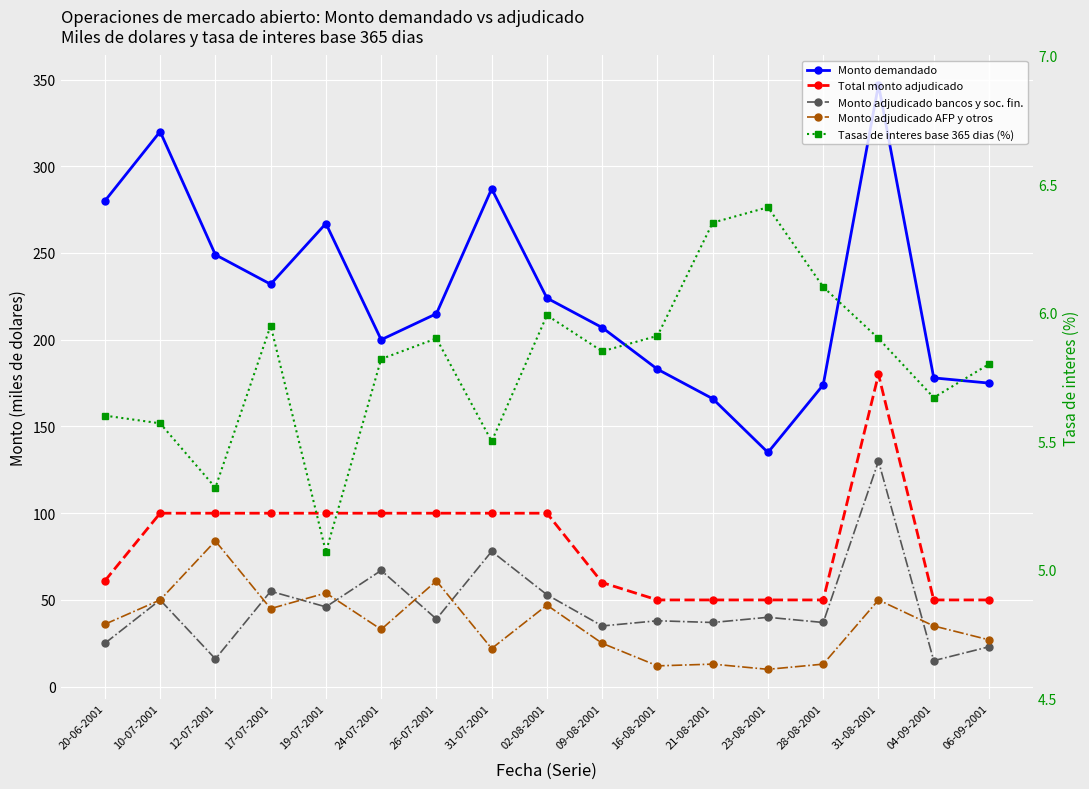

List the labels in order of Monto adjudicado bancos y soc. fin. value, smallest first.

04-09-2001, 12-07-2001, 06-09-2001, 20-06-2001, 09-08-2001, 21-08-2001, 28-08-2001, 16-08-2001, 26-07-2001, 23-08-2001, 19-07-2001, 10-07-2001, 02-08-2001, 17-07-2001, 24-07-2001, 31-07-2001, 31-08-2001